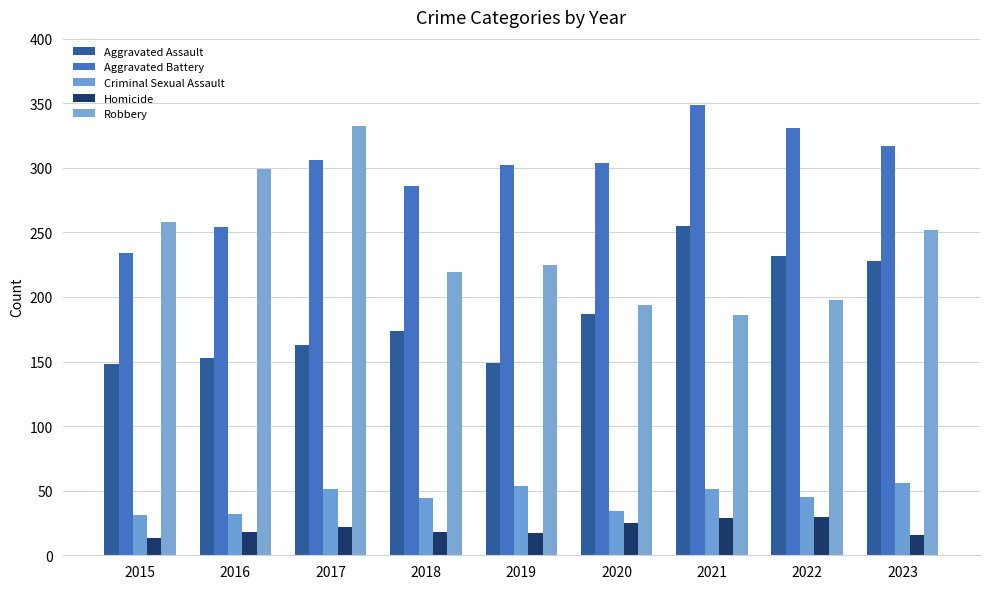

Are the bars horizontal?

No